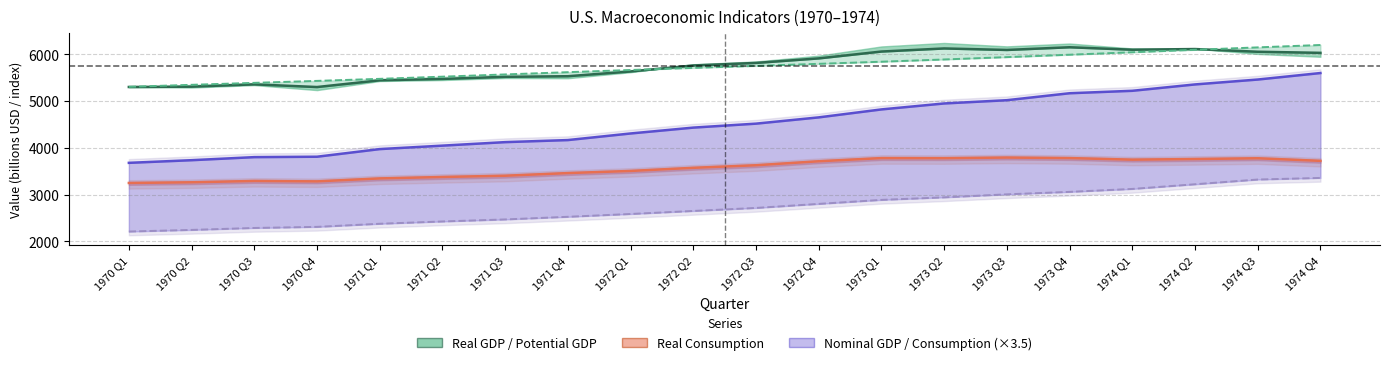

What is the difference between the maximum and minimum values in the real_gdp series?

850.4